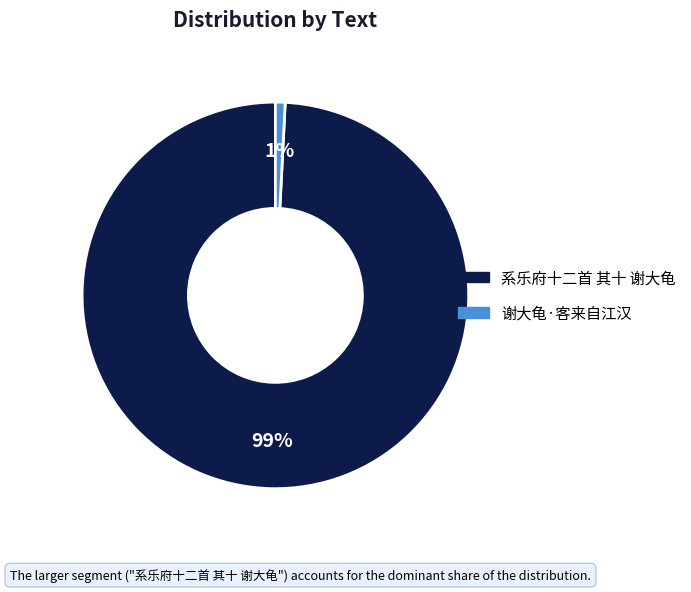

To the nearest percent, what is the average slice percentage?

50%